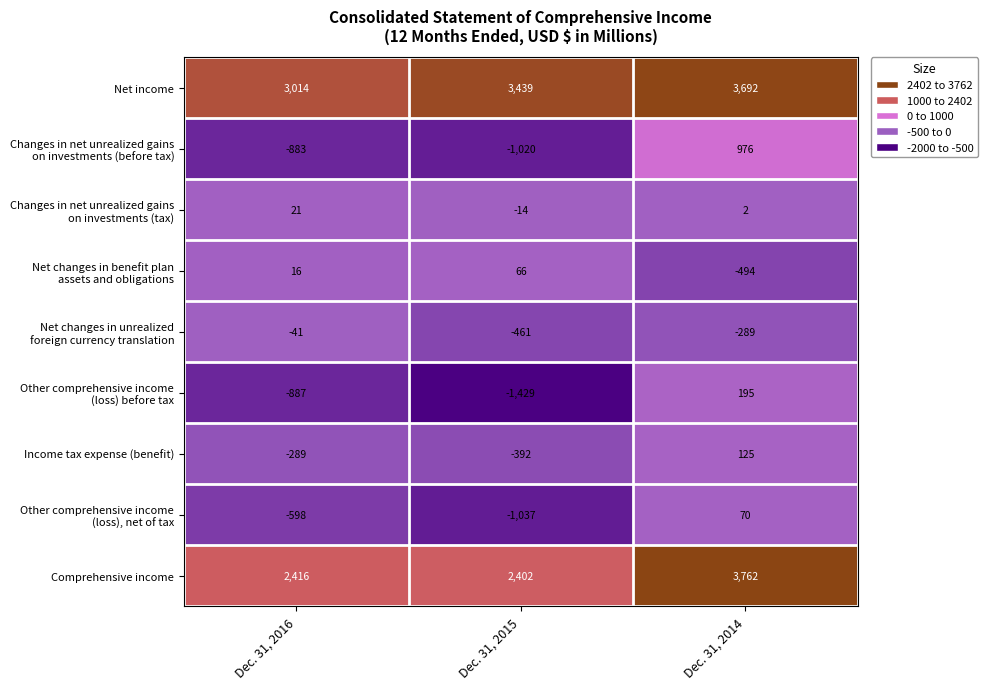

Which category has the lowest value across all series?

Dec. 31, 2015